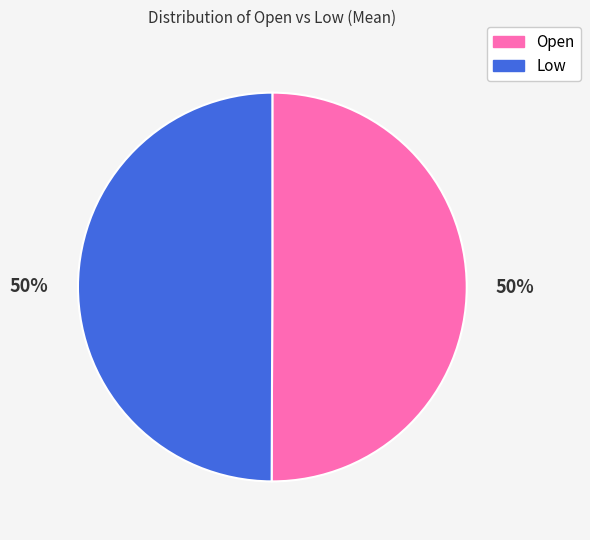

What percentage is the Low slice, to the nearest percent?

50%